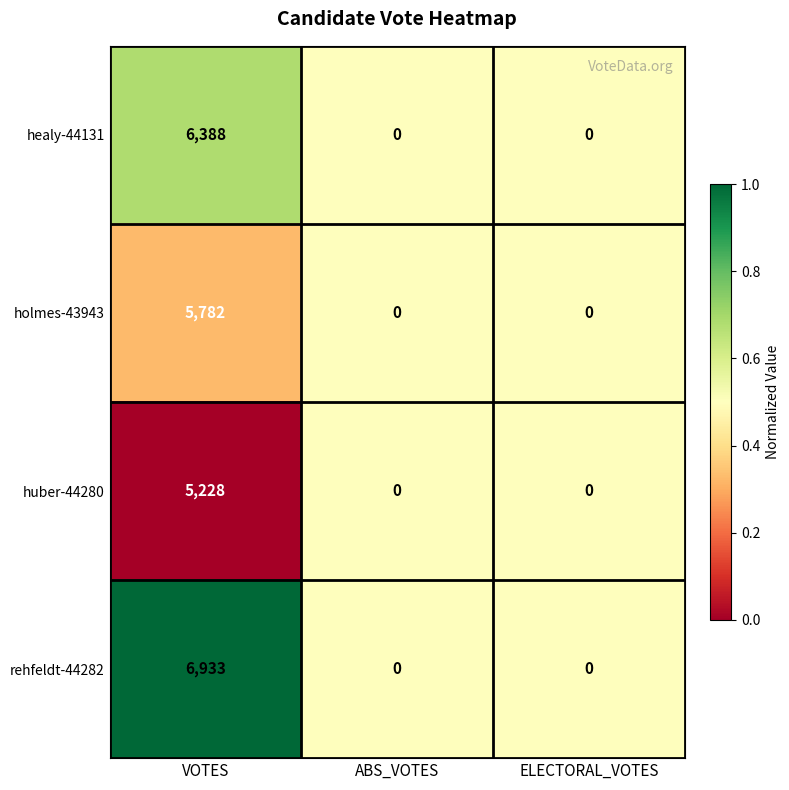

Rank the series by their average value, from highest to lowest.

rehfeldt-44282, healy-44131, holmes-43943, huber-44280